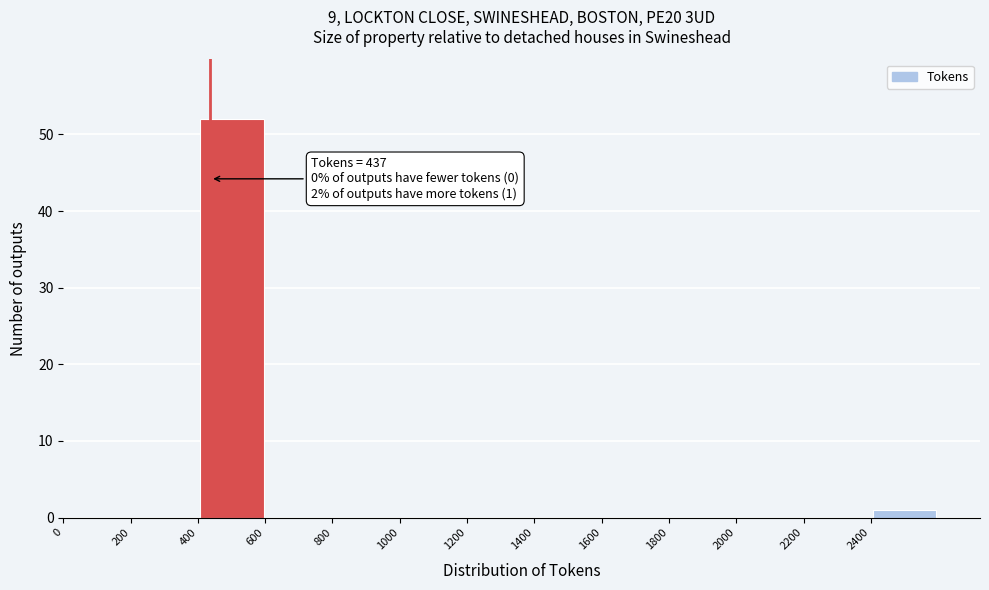

Which range on the x-axis has the tallest bar?

400 to 600